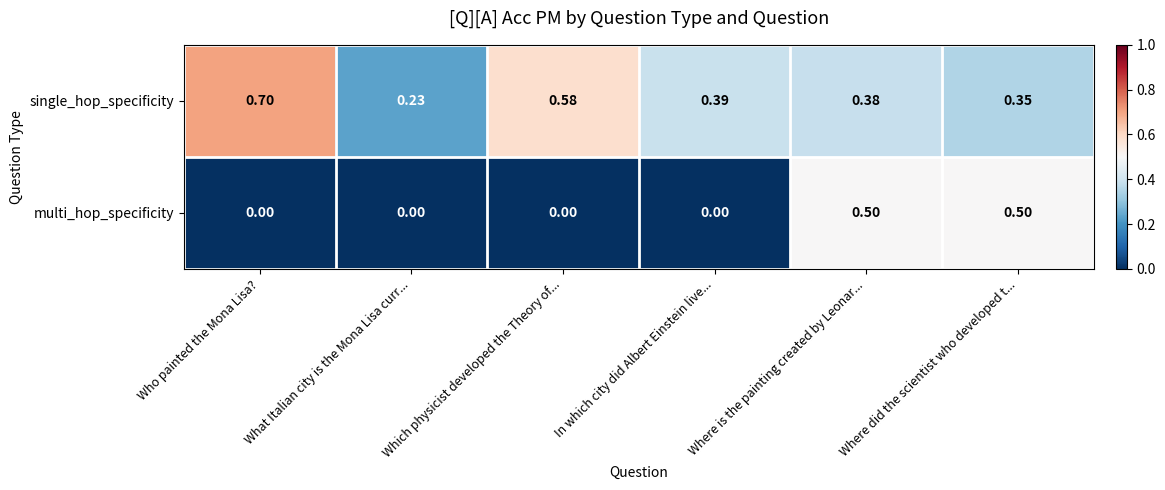

How many categories are shown in the chart?

6